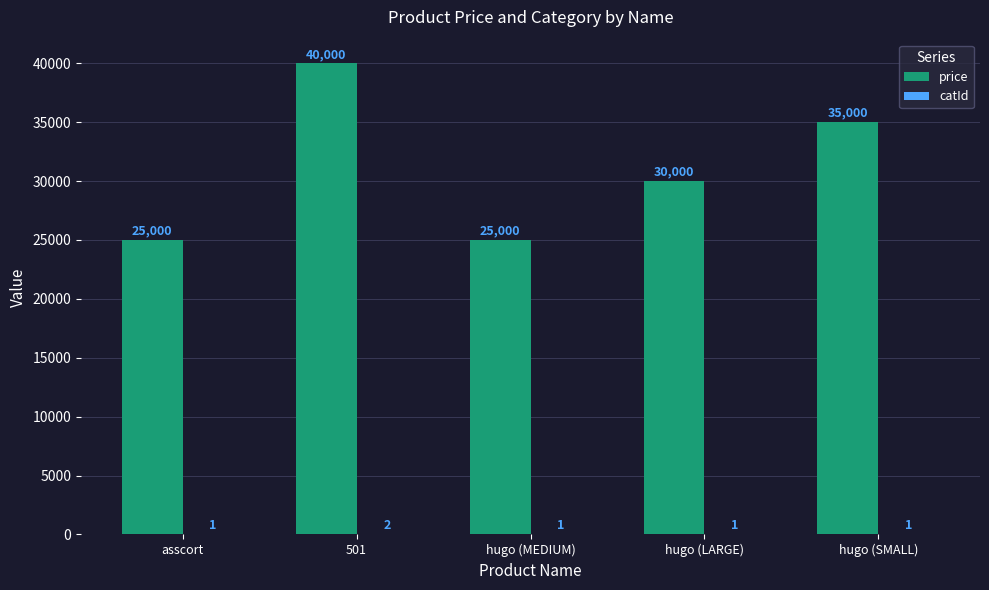

Between asscort and hugo (LARGE), which series saw the biggest shift?

price